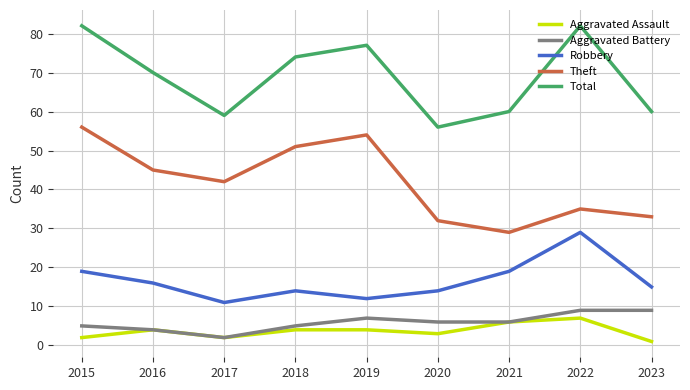

Rank the series at 2023 from lowest to highest value.

Aggravated Assault, Aggravated Battery, Robbery, Theft, Total